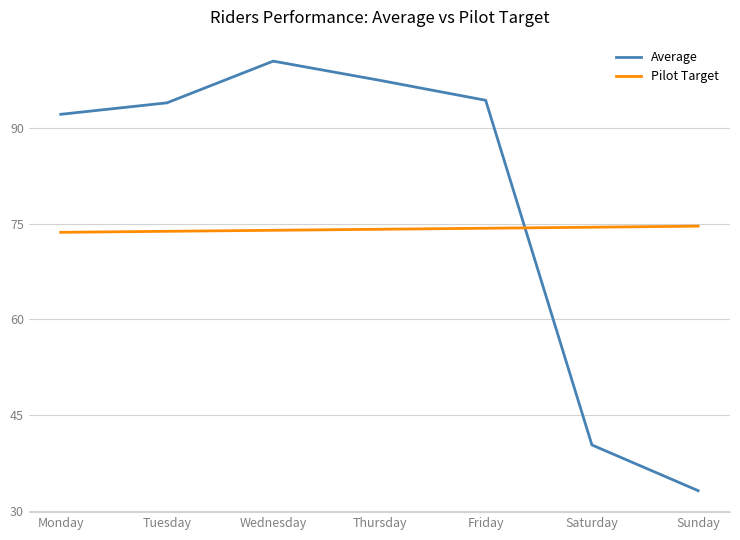

The Pilot Target series shows 51.9 at Sunday. True or false?

False